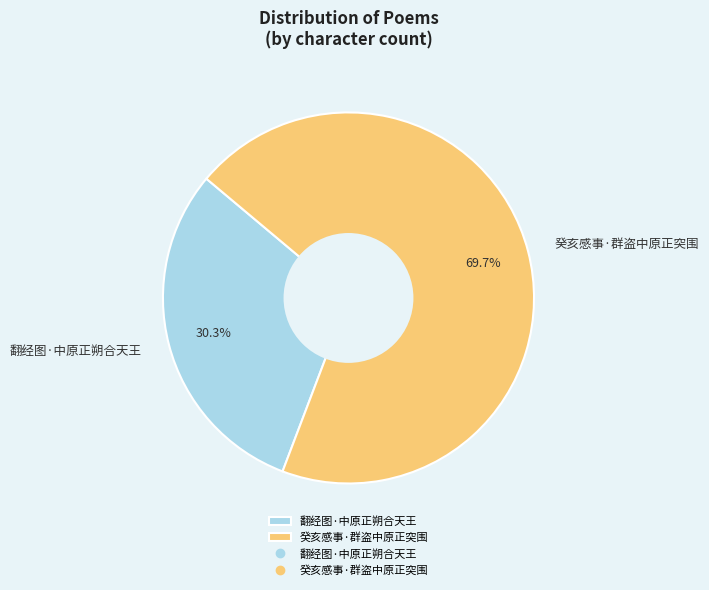

To the nearest percent, what portion does 癸亥感事·群盗中原正突围 represent?

70%